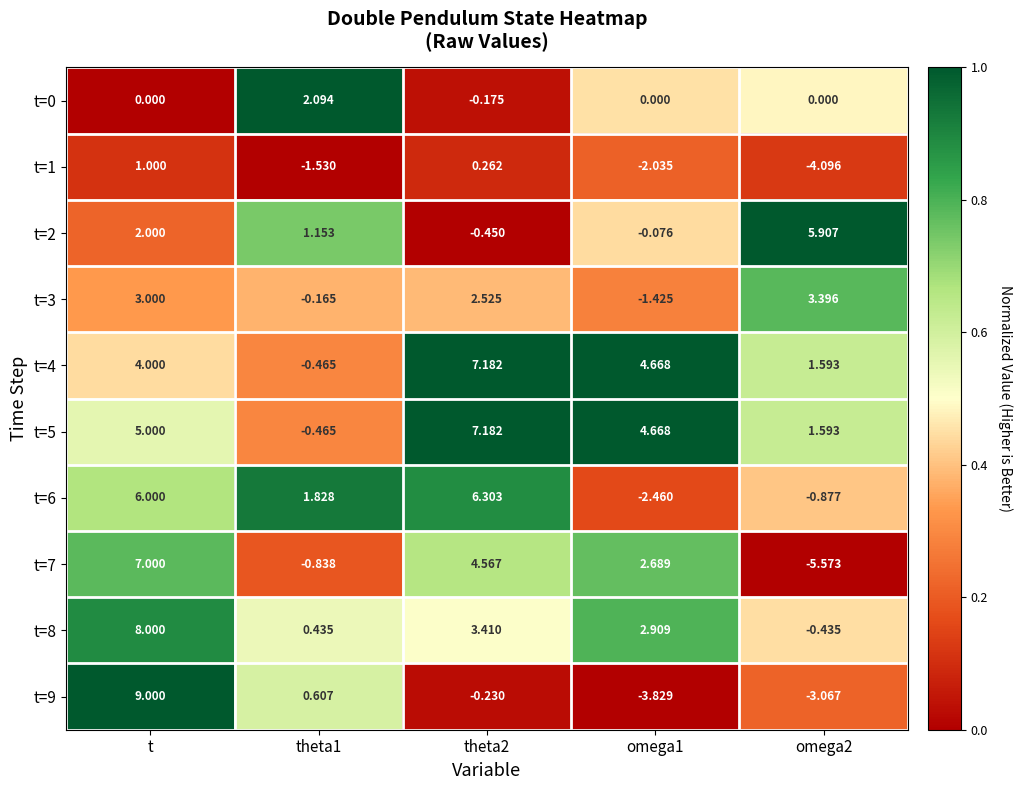

Count the number of data series in this chart.

10